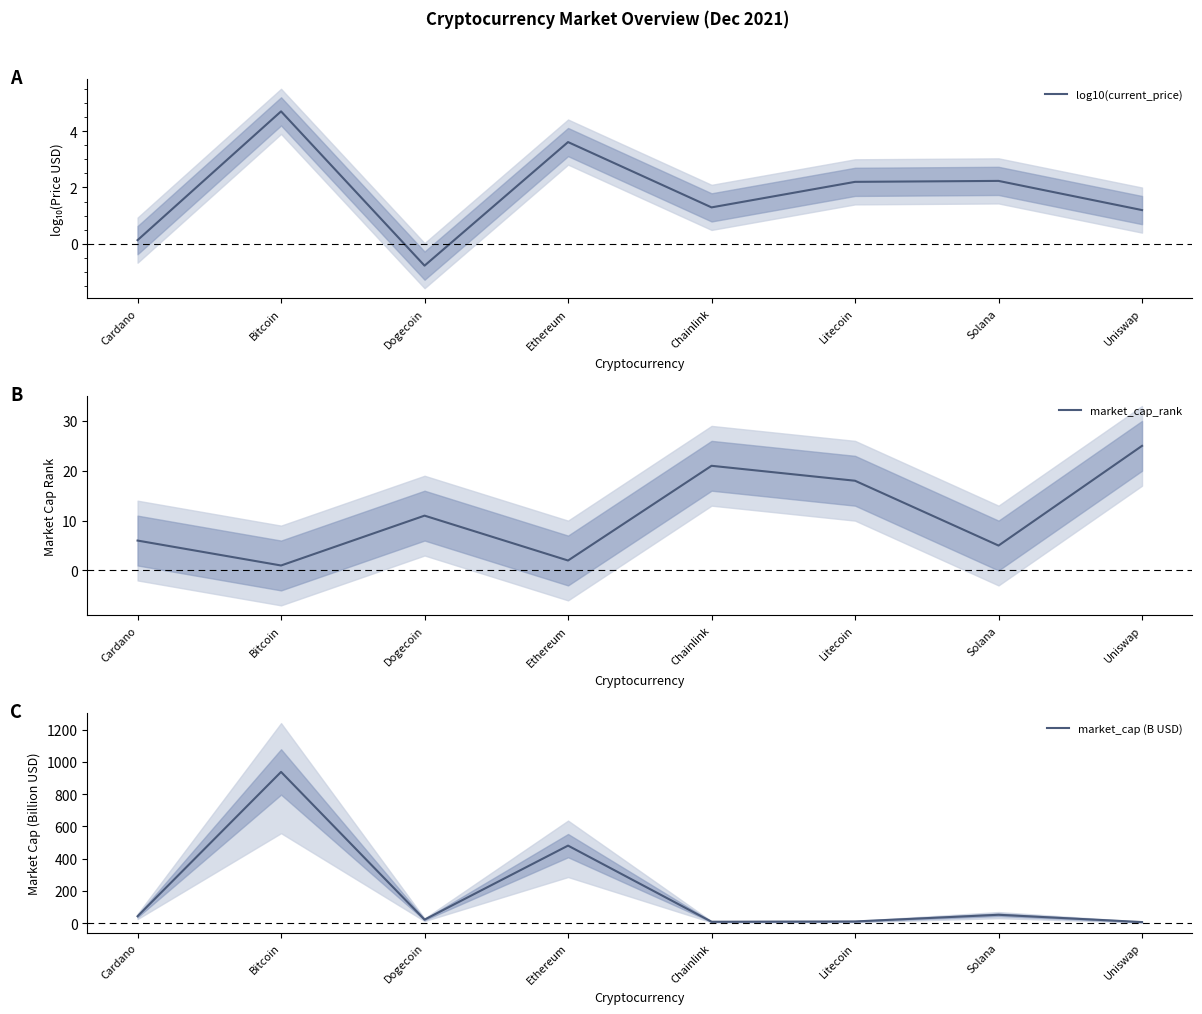

True or false: market_cap_rank has more than 0 points higher than both neighbors.

True